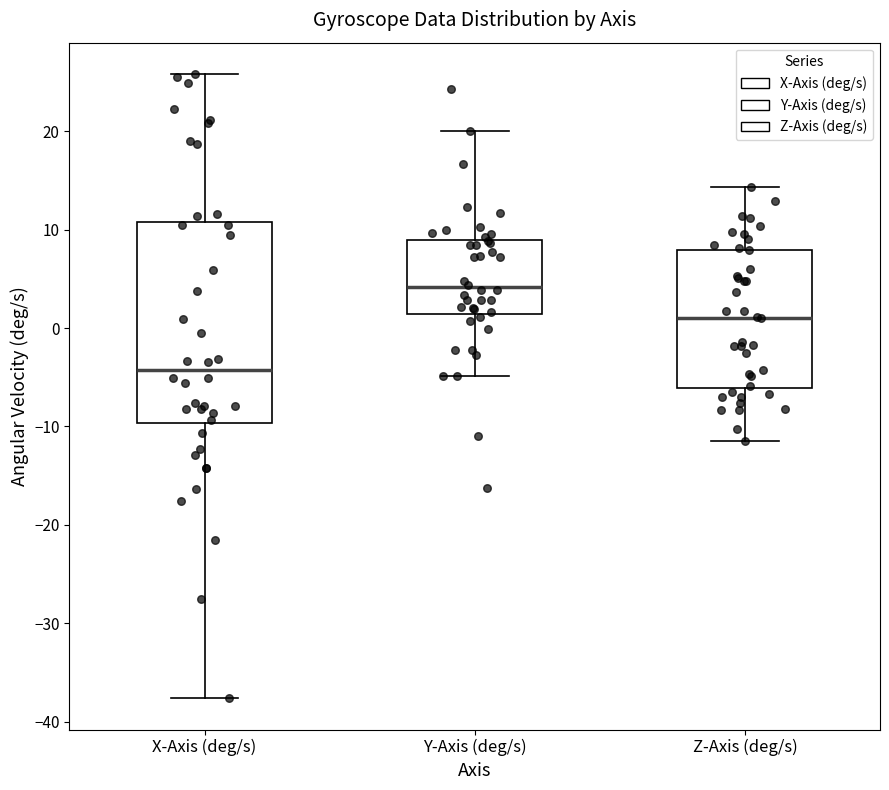

Reading left to right, transcribe this box plot: for each box, give where its median line is, the range the box spans, and where its two whiskers end, as read against the y-axis. The values are not printed on the chart, so give them approximately, as read against the axis.

X-Axis (deg/s): median -4, box -10 to 11, whiskers -38 to 26
Y-Axis (deg/s): median 4, box 1 to 9, whiskers -5 to 20
Z-Axis (deg/s): median 1, box -6 to 8, whiskers -11 to 14